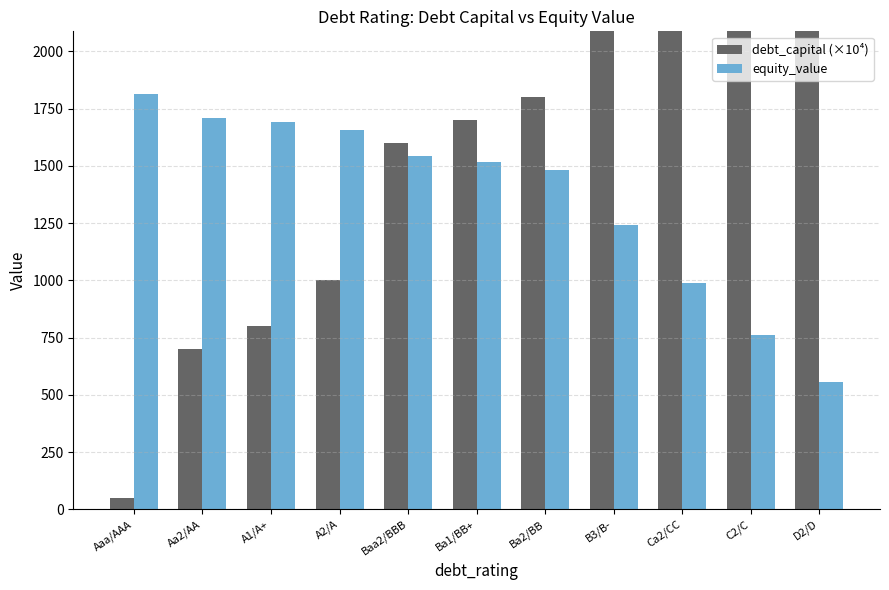

Reading left to right, transcribe all the data shown in this chart.

debt_capital (×10⁴): Aaa/AAA=50.0	Aa2/AA=700.0	A1/A+=800.0	A2/A=1000.0	Baa2/BBB=1600.0	Ba1/BB+=1700.0	Ba2/BB=1800.0	B3/B-=2450.0	Ca2/CC=2600.0	C2/C=3050.0	D2/D=3400.0
equity_value: Aaa/AAA=1815.7	Aa2/AA=1711.3	A1/A+=1691.9	A2/A=1656.2	Baa2/BBB=1543.7	Ba1/BB+=1517.6	Ba2/BB=1484.0	B3/B-=1240.4	Ca2/CC=989.0	C2/C=762.4	D2/D=556.8